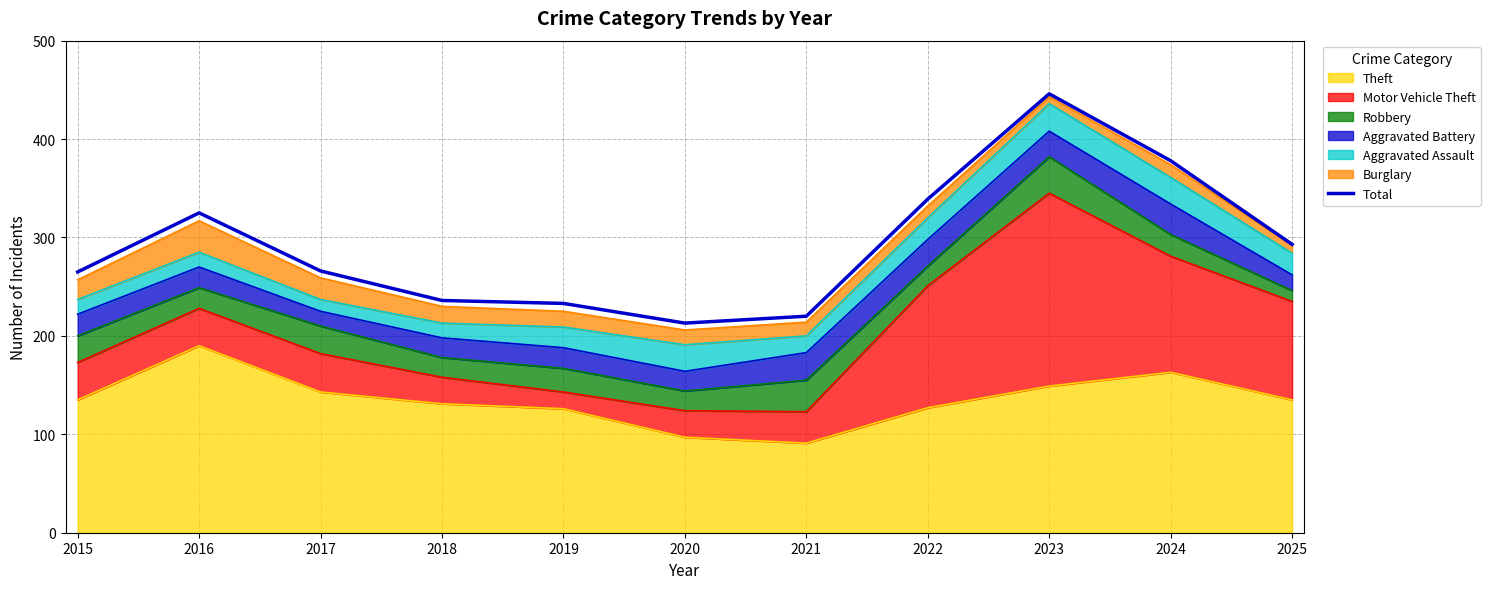

Rank the categories by value from lowest to highest.

2020, 2021, 2019, 2018, 2015, 2017, 2025, 2016, 2022, 2024, 2023